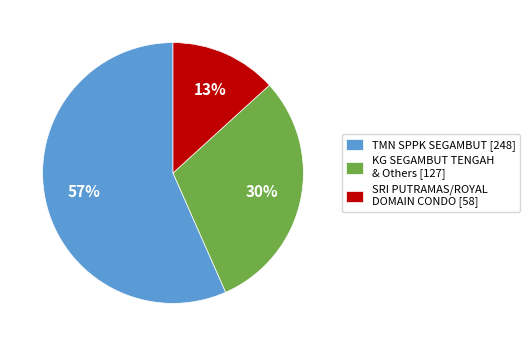

Is the sum of TMN SPPK SEGAMBUT [248] and SRI PUTRAMAS/ROYAL DOMAIN CONDO [58] greater than half?

Yes